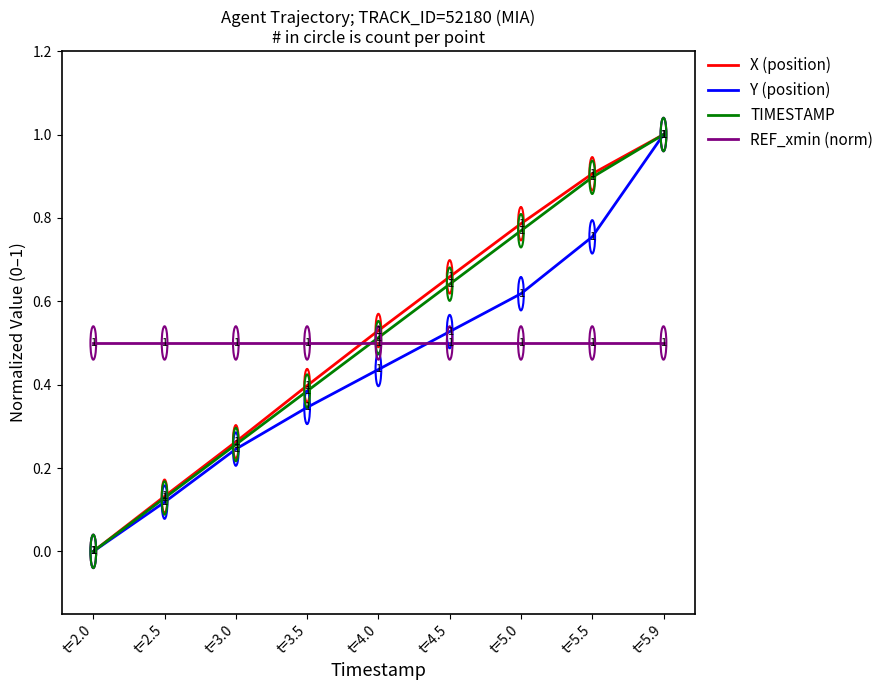

What position from the left is t=5.0?

7